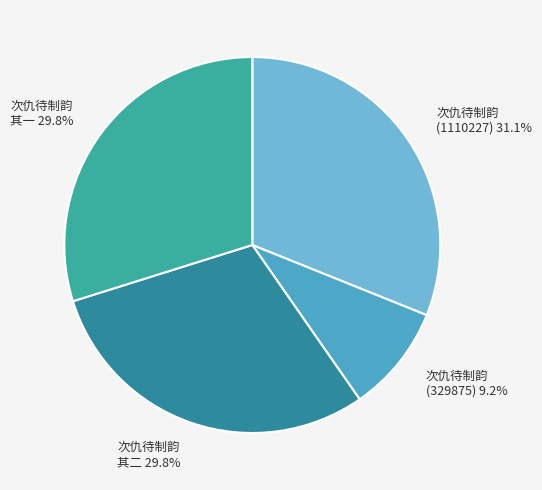

Is the sum of 次仇待制韵 其二 and 次仇待制韵 (1110227) greater than half?

Yes